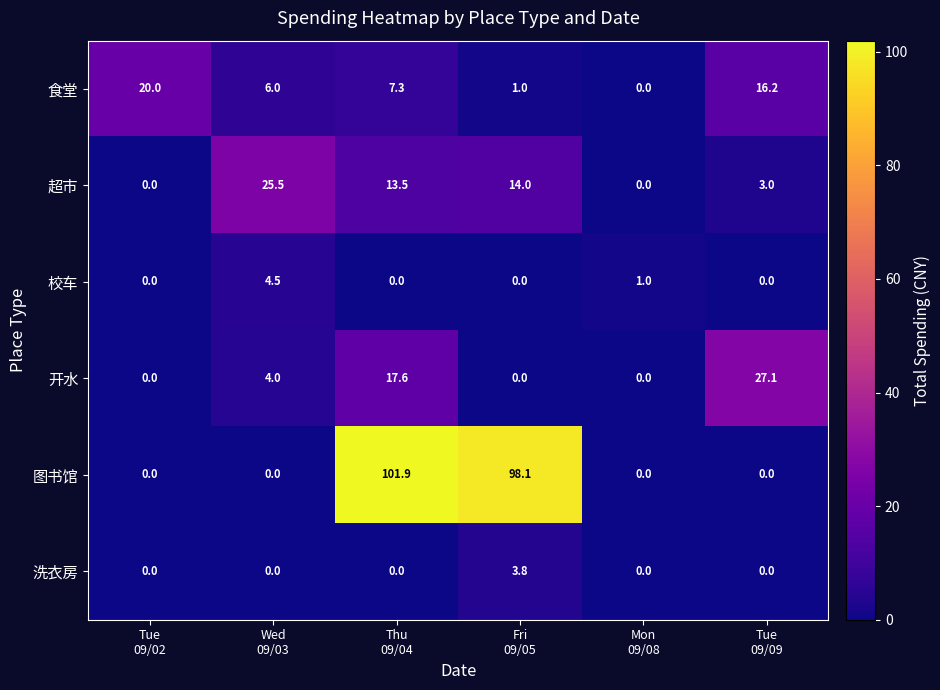

What is the sum of all 校车 values?

5.5